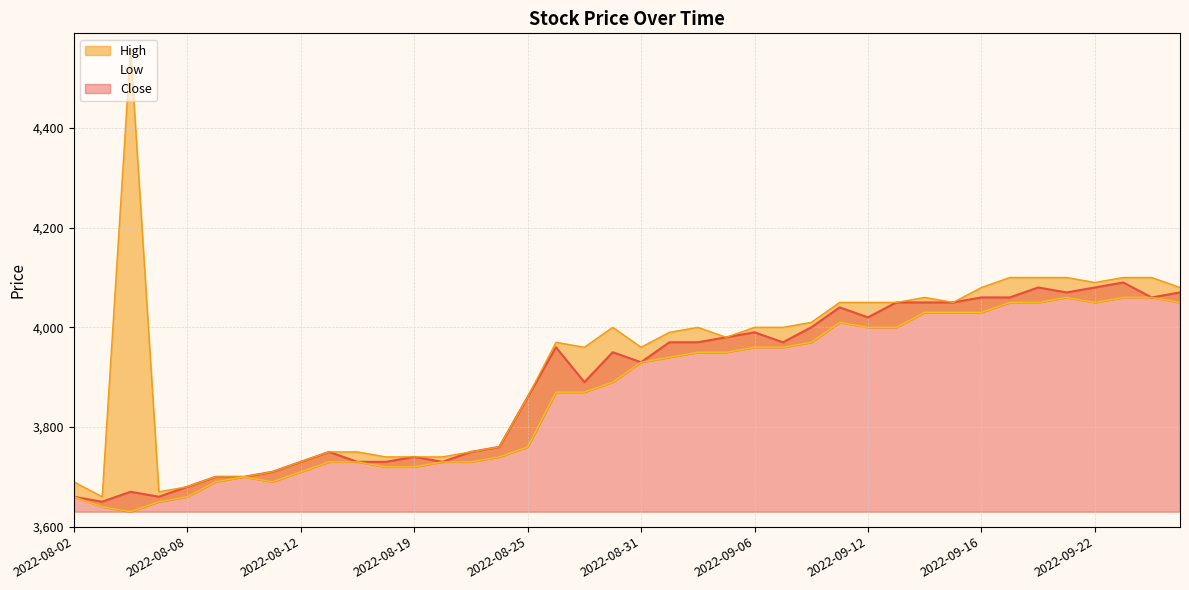

What is the label of the 27th point from the right?

2022-08-22